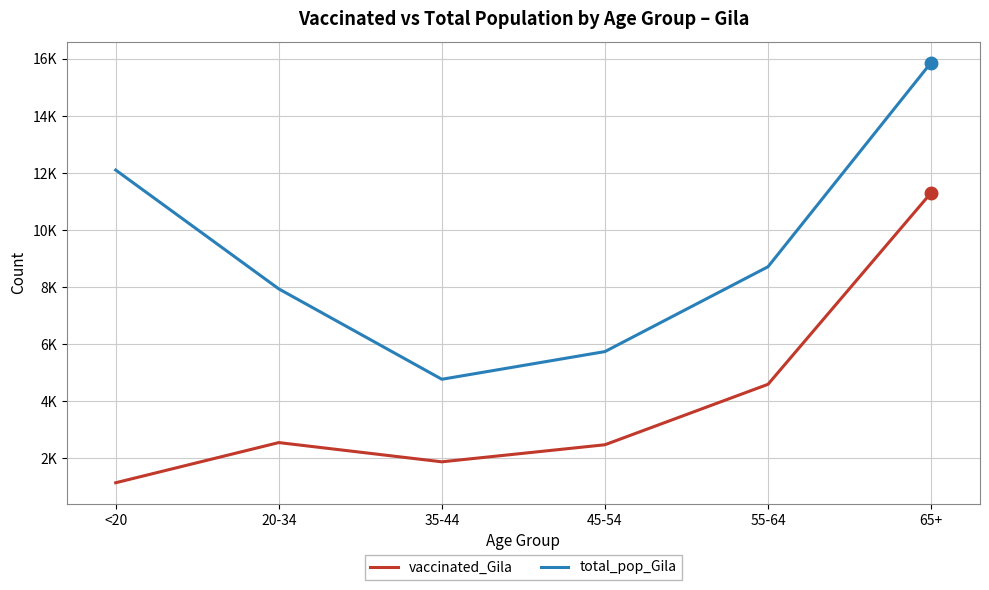

Is this an area chart (filled region under the line)?

No